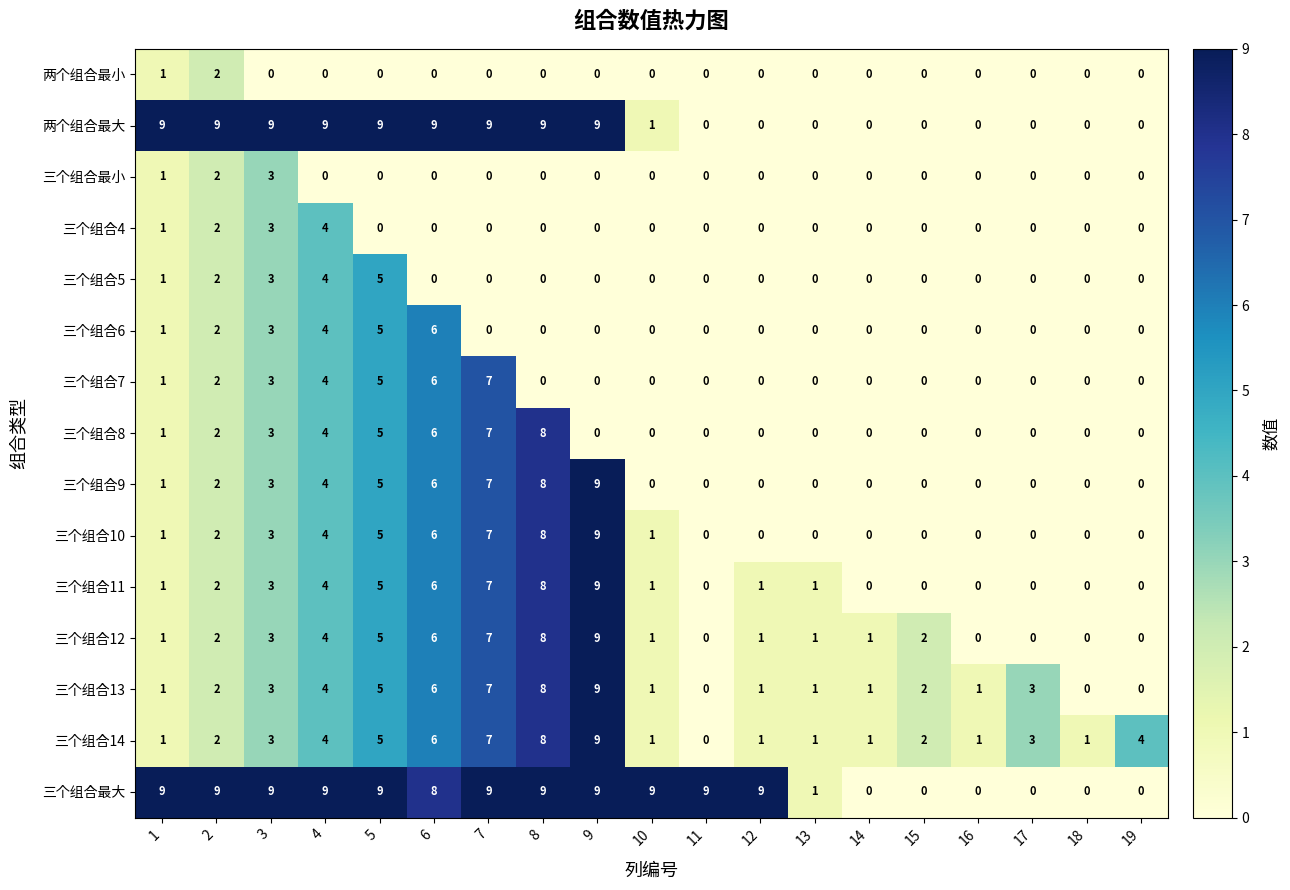

The value of 三个组合11 at 6 is 10. True or false?

False